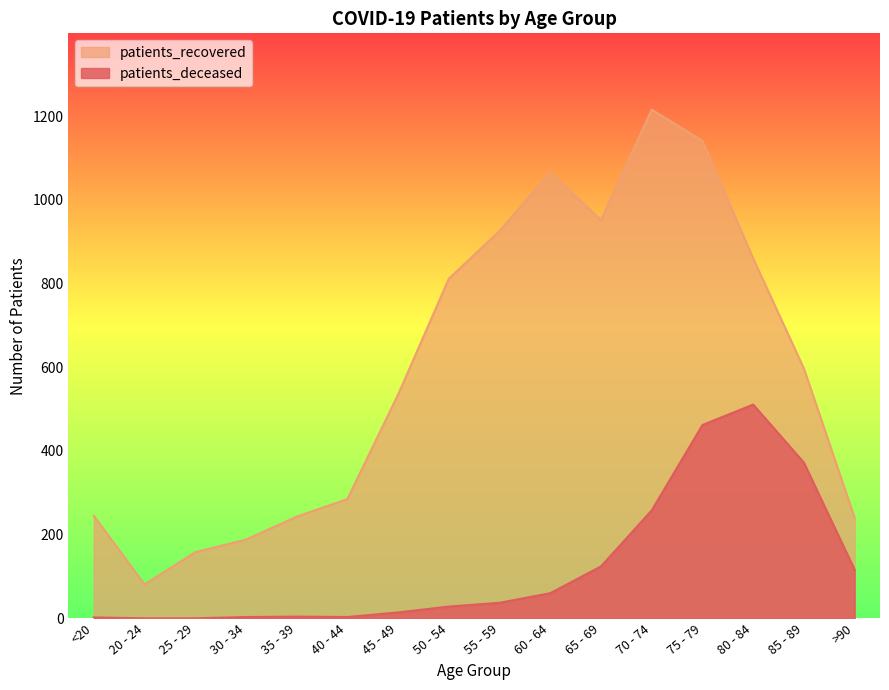

List the series in order of their overall mean, lowest first.

patients_deceased, patients_recovered